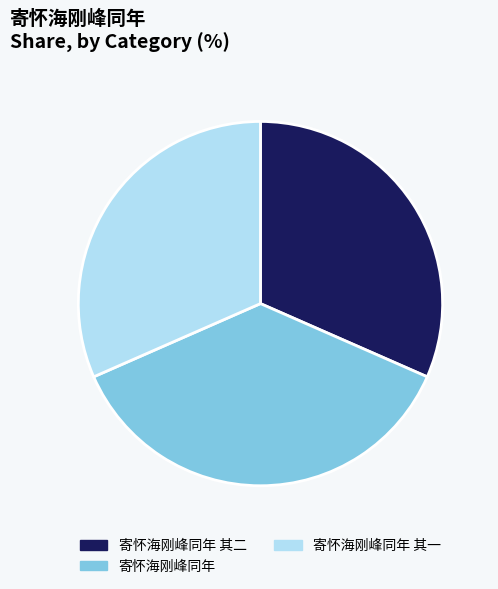

Which has a higher value, 寄怀海刚峰同年 其二 or 寄怀海刚峰同年?

寄怀海刚峰同年